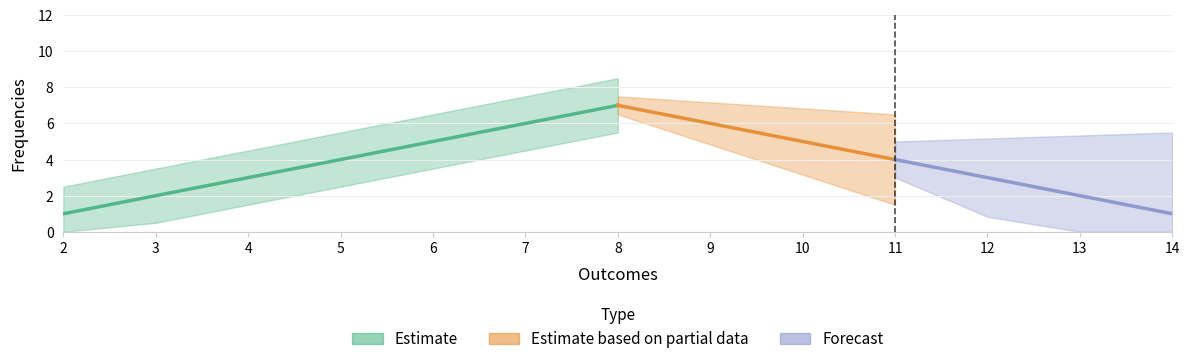

Does the chart display data point markers on the line(s)?

No